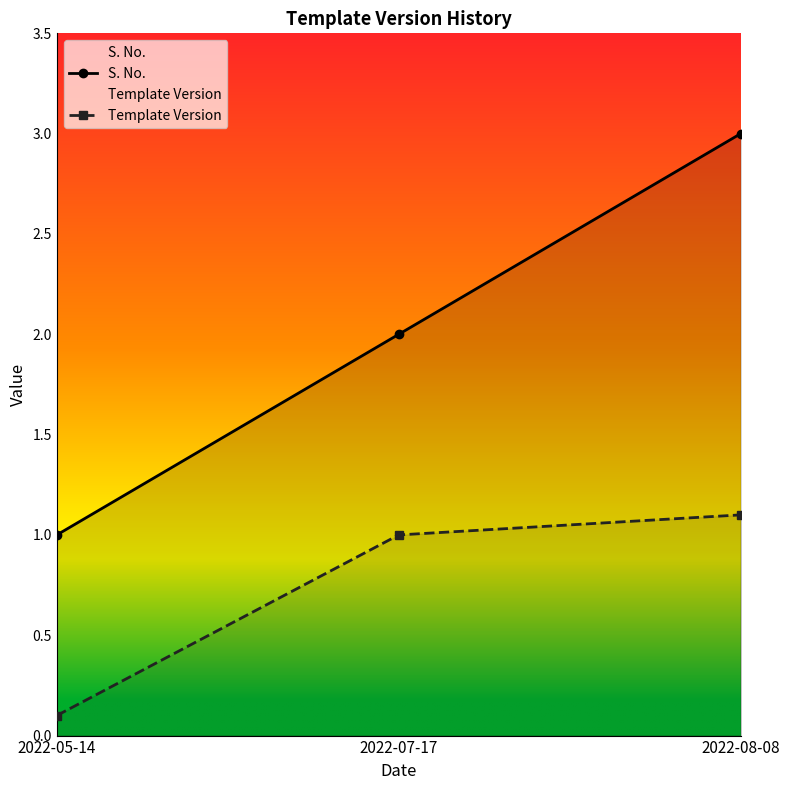

How many values in the Template Version series are below 1?

1